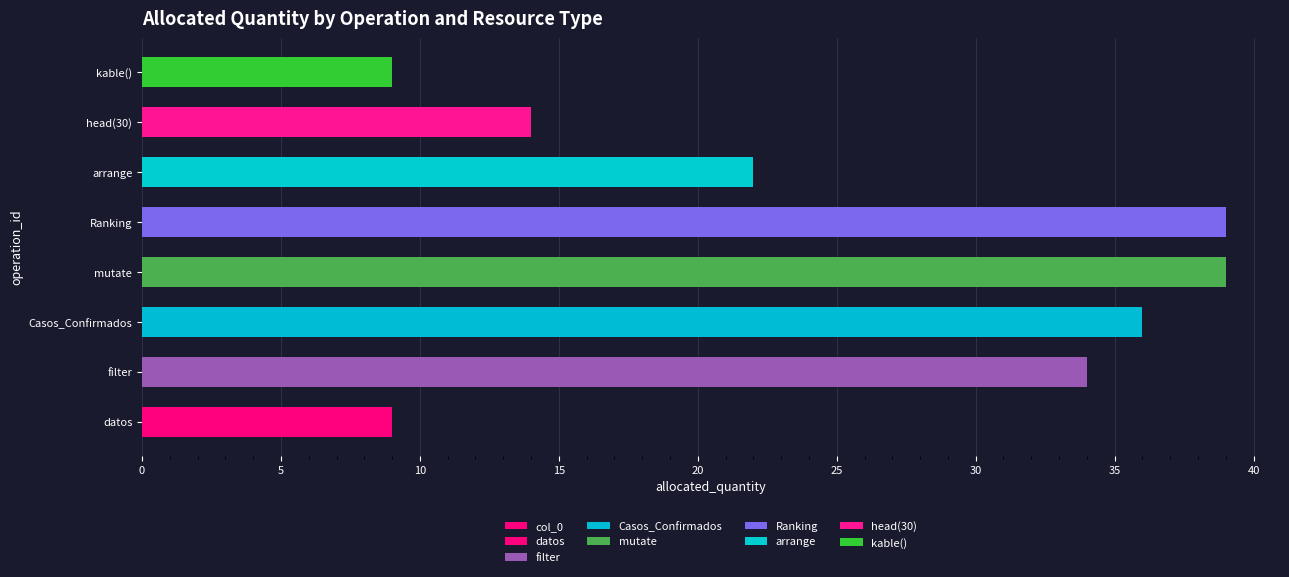

Reading left to right, list all the values displayed in this chart.

9	34	36	39	39	22	14	9